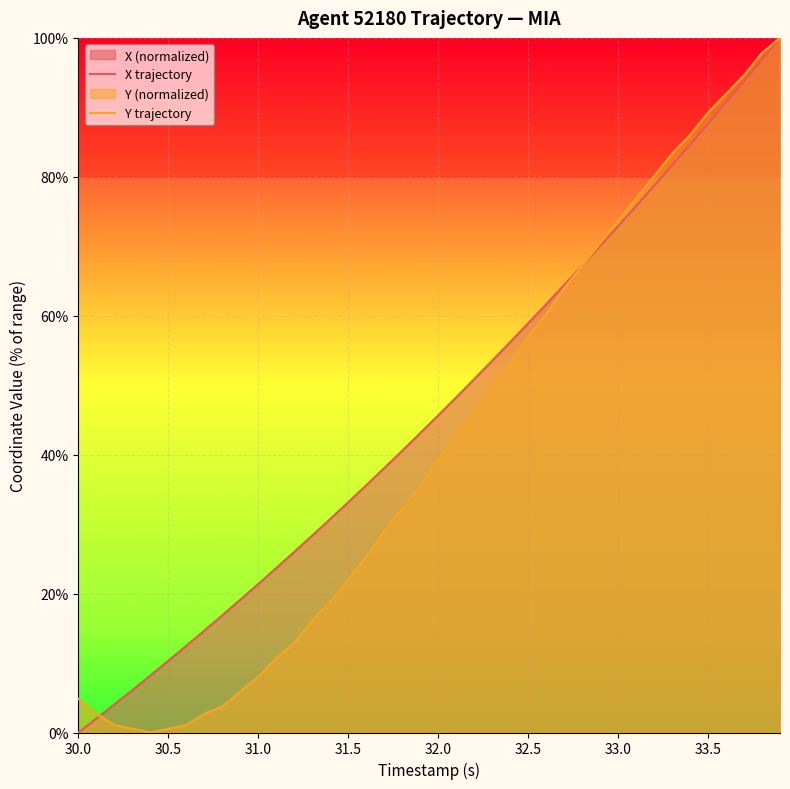

What is the difference between the second highest and minimum values in the Y trajectory series?

97.8